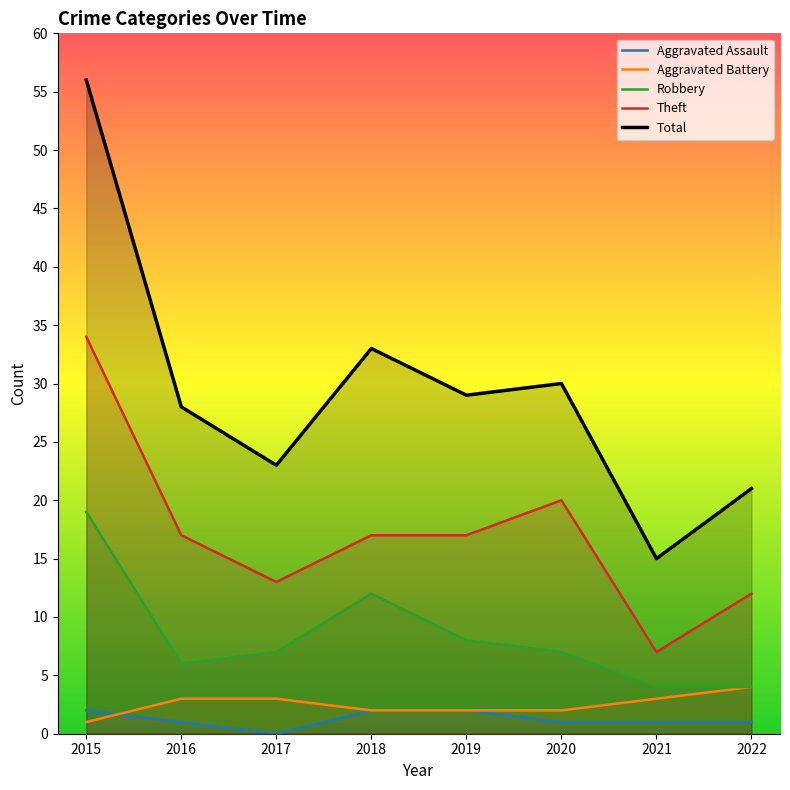

The value of Aggravated Battery at 2021 is 3. True or false?

True